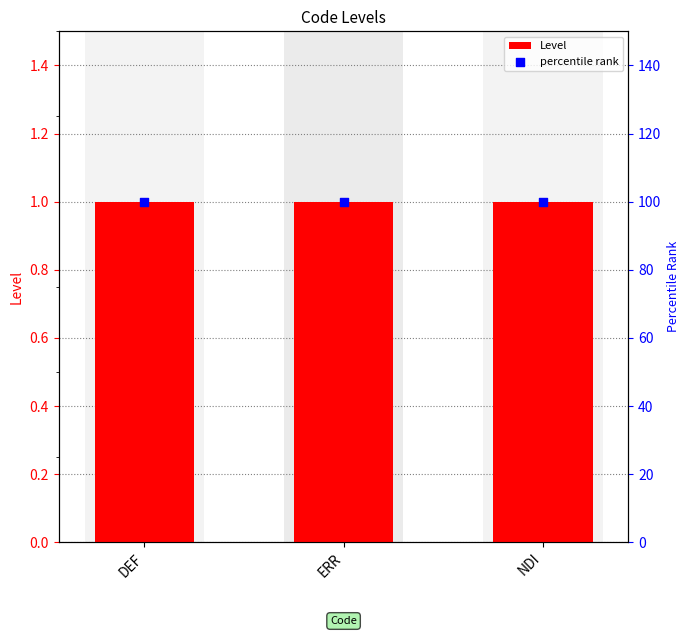

What are all the series names shown in the legend?

Level, percentile rank